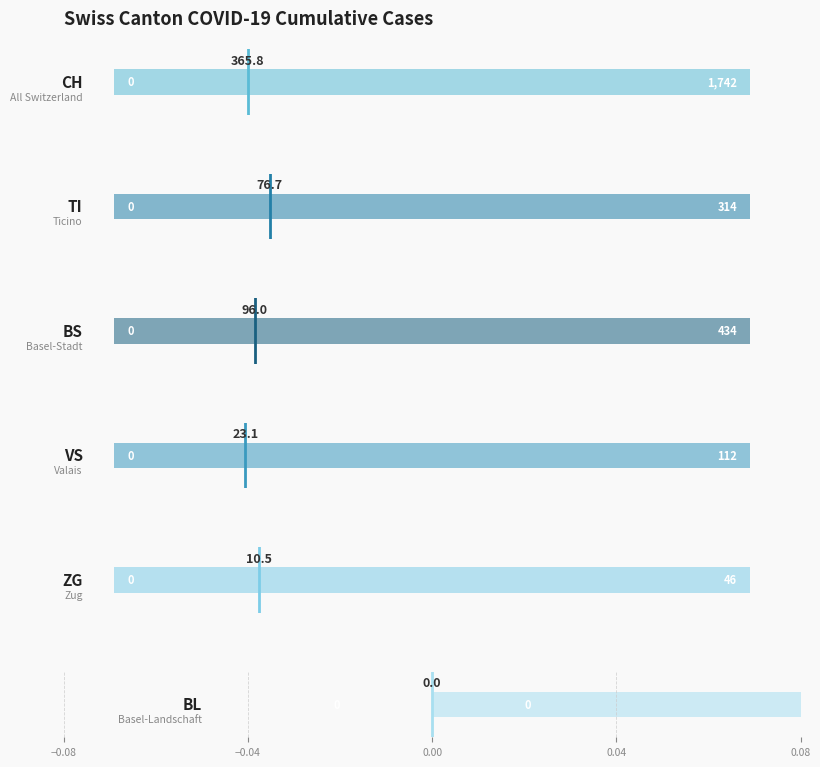

At which label does ZG mean reach its minimum?

−0.08